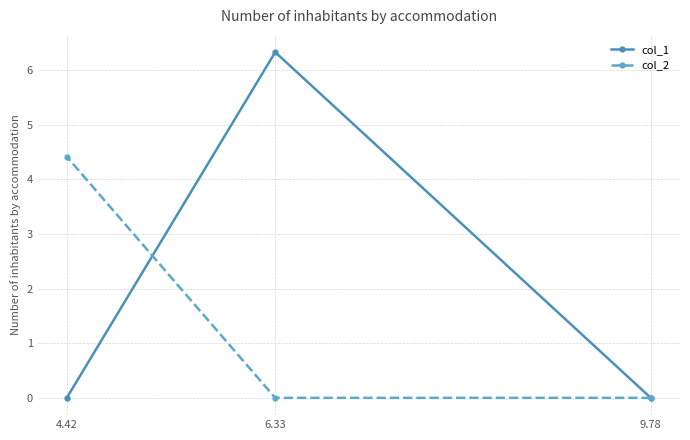

What is the difference between the maximum and minimum values in the col_1 series?

6.3